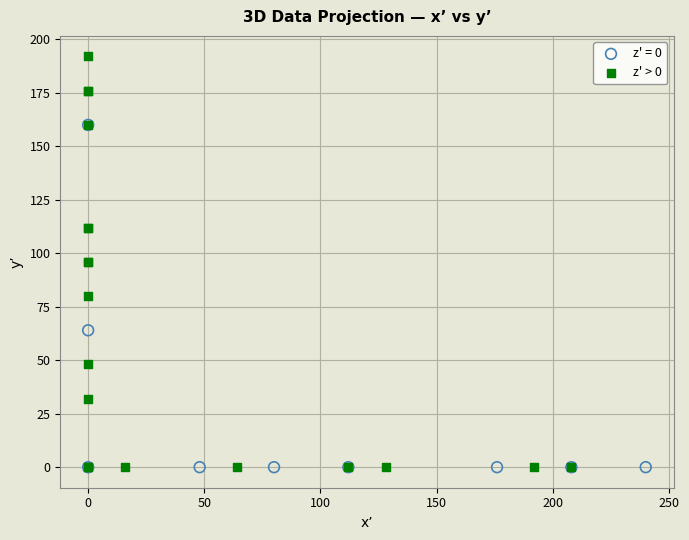

Which series reaches the maximum Y coordinate?

z' > 0